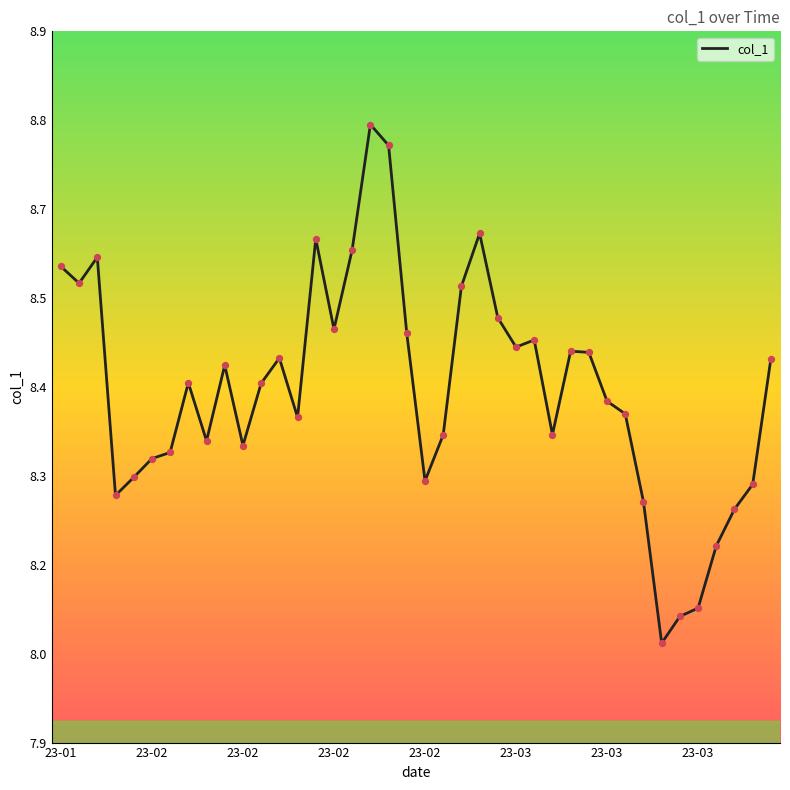

Does the chart have visible grid lines?

No